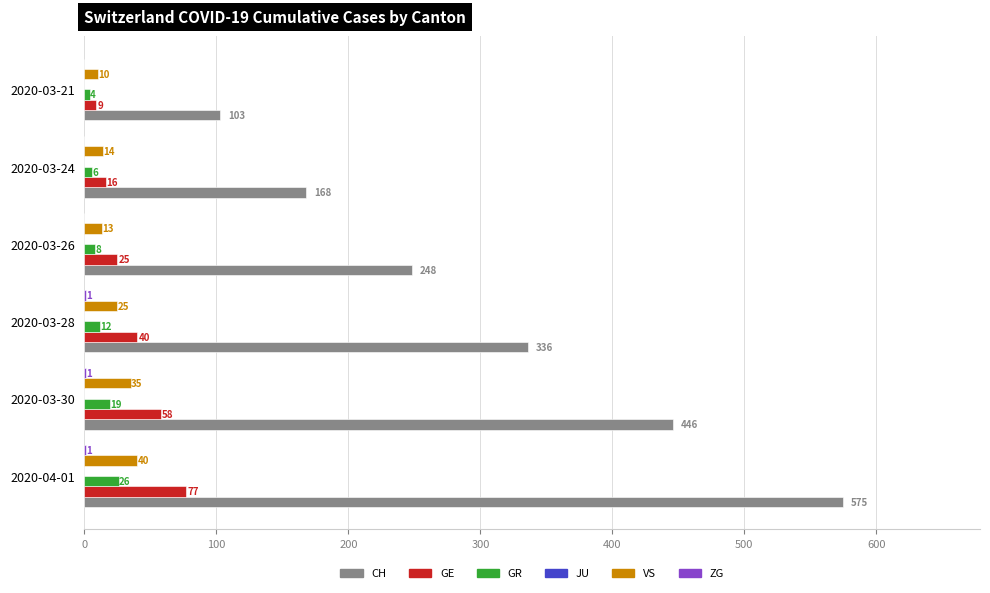

What is the maximum value for VS?

40